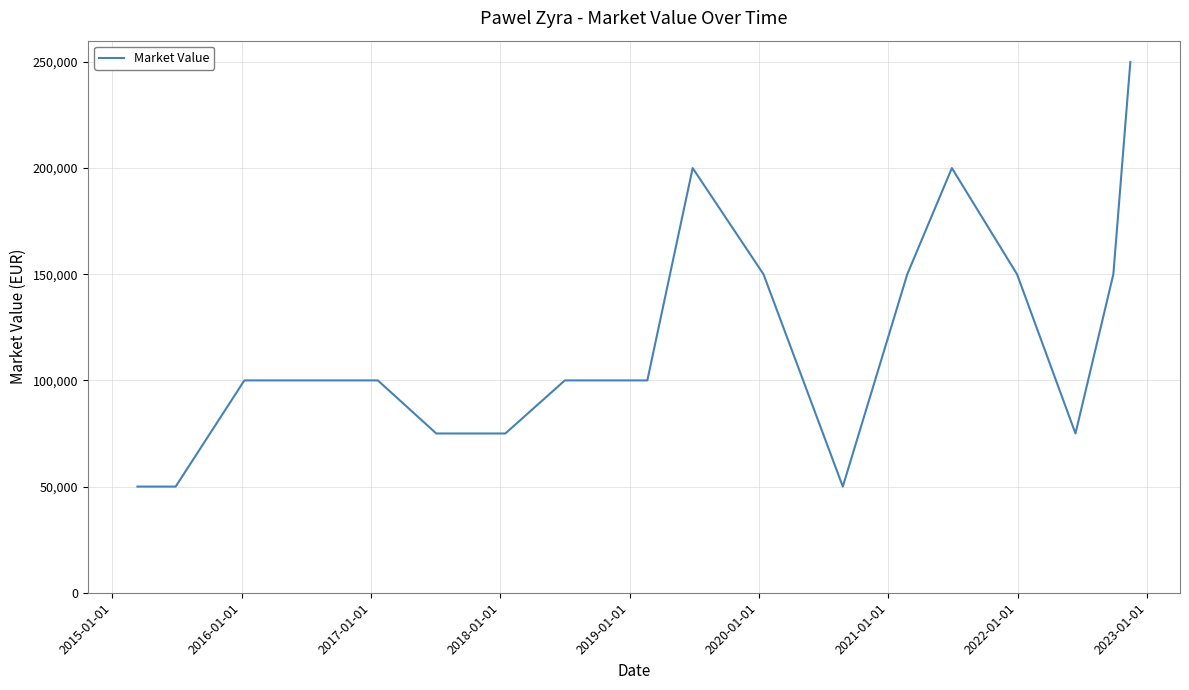

What is the maximum value shown in the chart?

250000